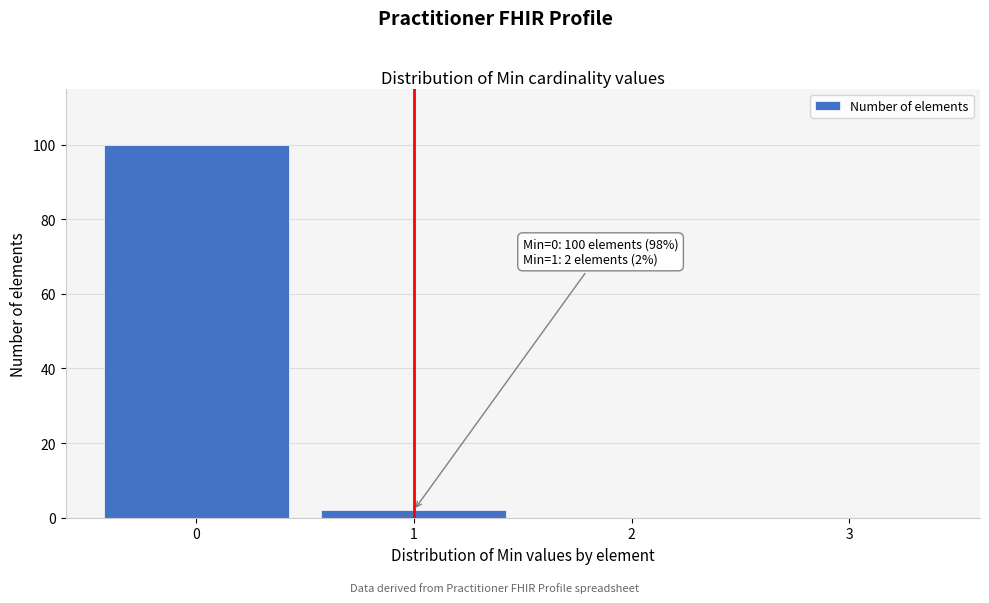

Which range on the x-axis has the tallest bar?

-0.5 to 0.5